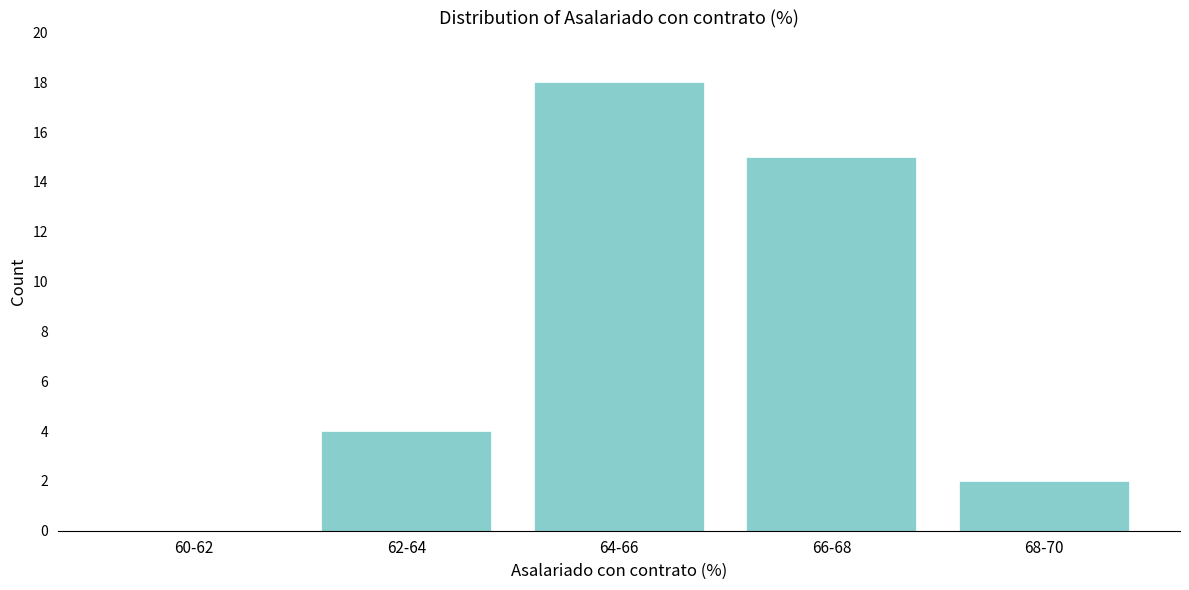

Reading right to left, extract all data points from this chart.

68-70=2	66-68=15	64-66=18	62-64=4	60-62=0